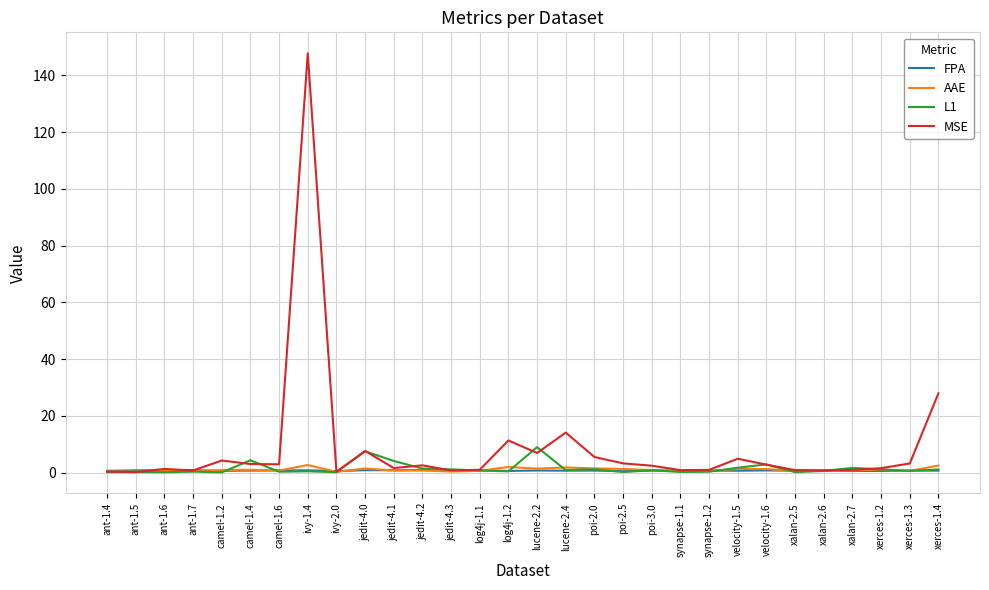

What are all the series names shown in the legend?

FPA, AAE, L1, MSE